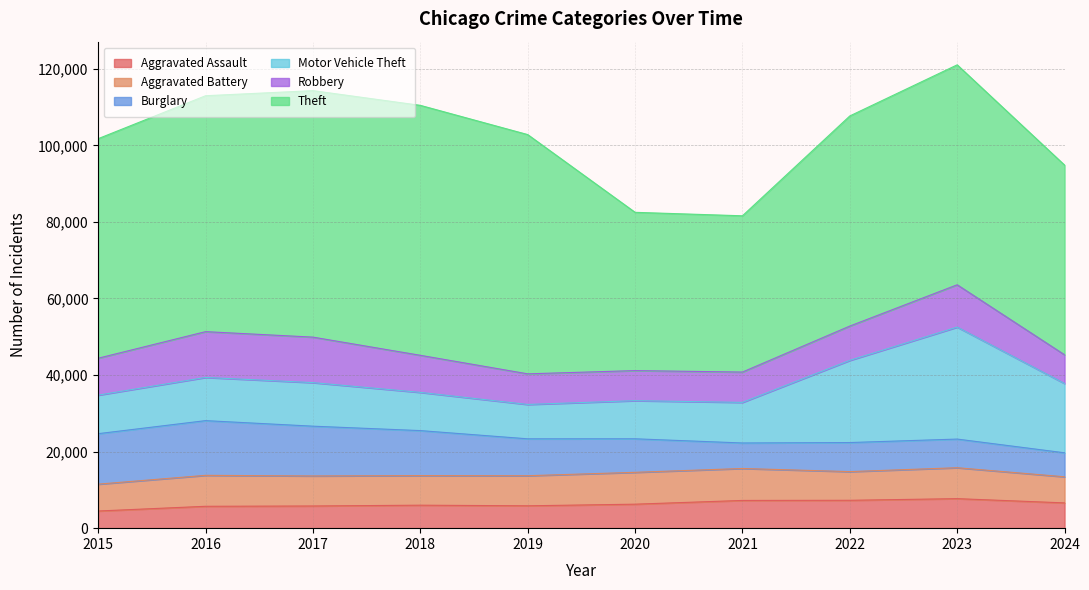

Which series has the largest range (max minus min)?

Theft